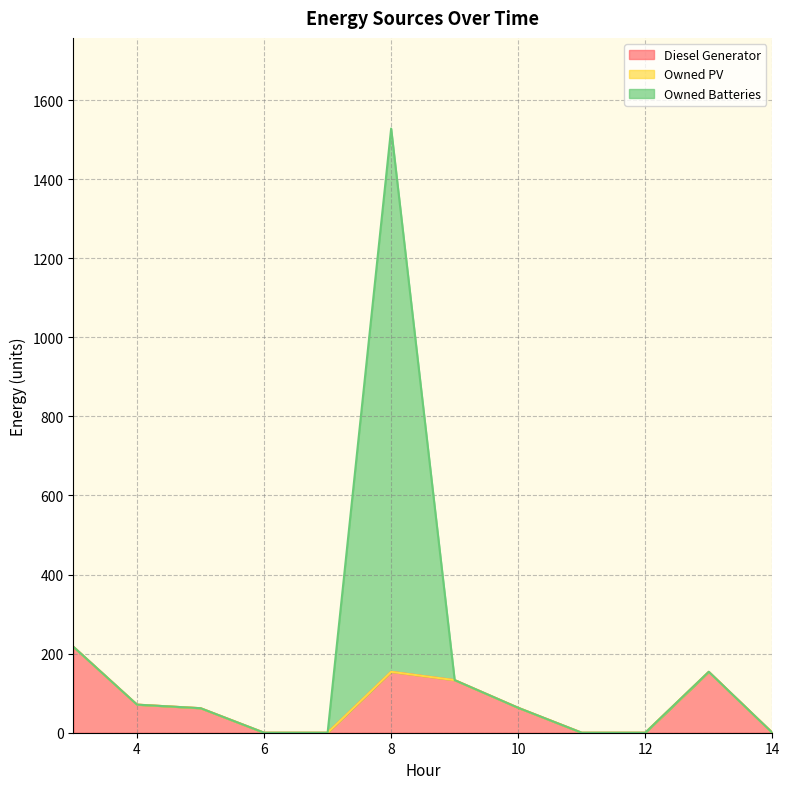

The value of Diesel Generator at 8 is 154.0. True or false?

True